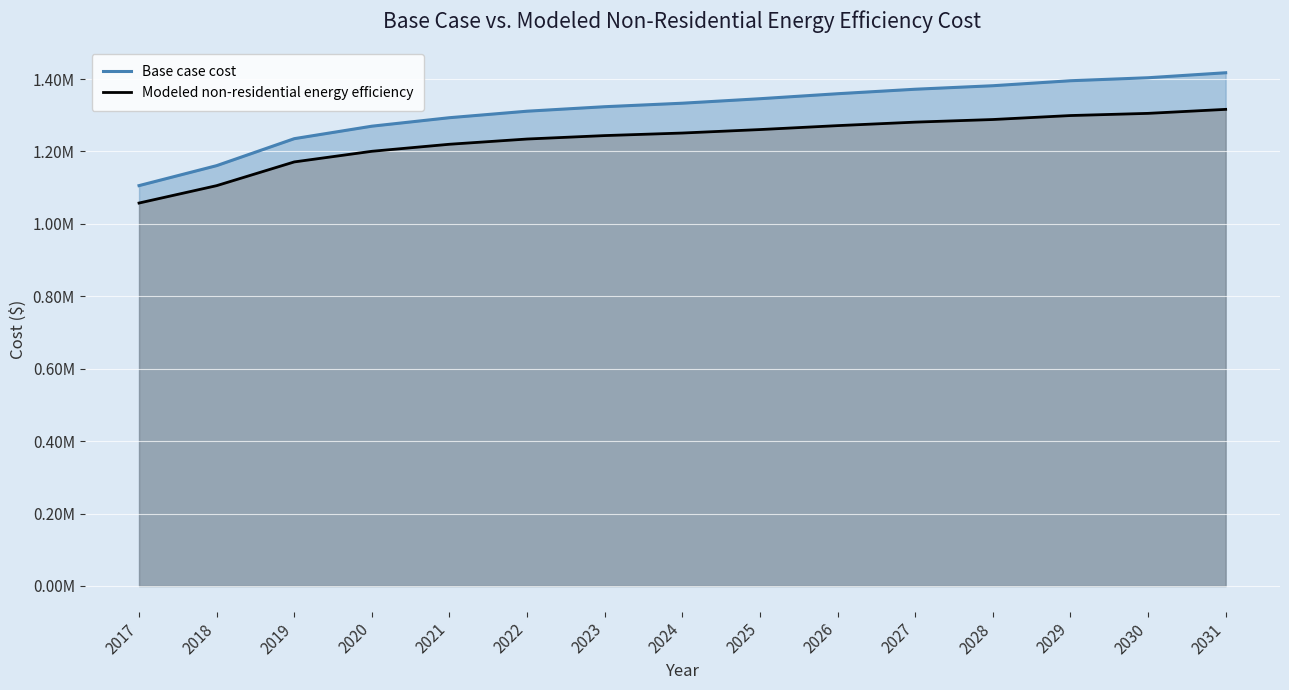

Rank the series by their average value, from highest to lowest.

Base case cost, Modeled non-residential energy efficiency